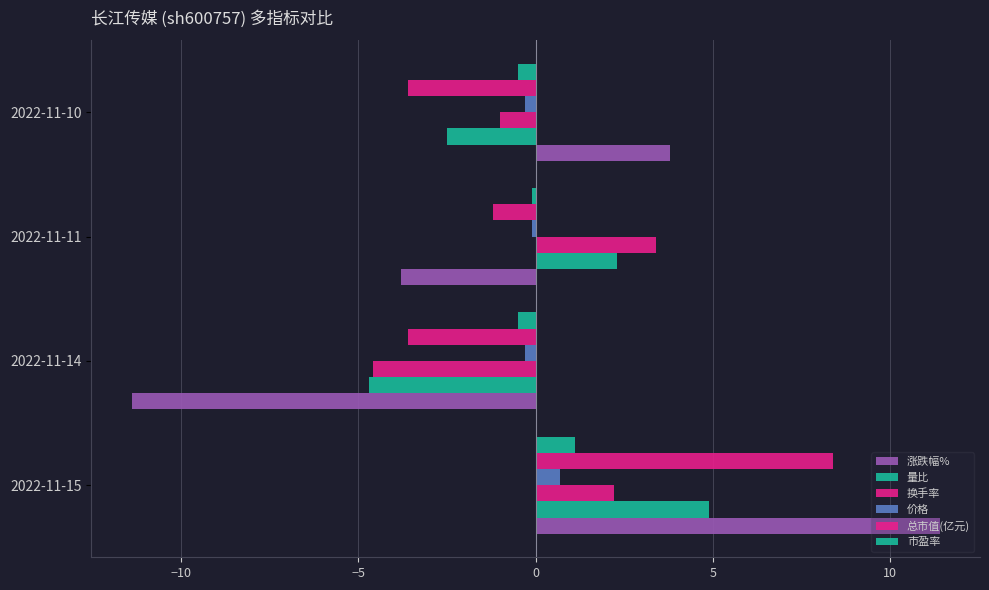

How many values in the 总市值(亿元) series are below -1?

3